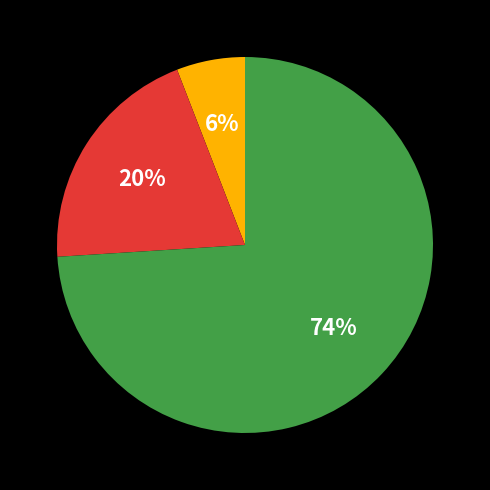

Is there a majority slice in this chart?

Yes